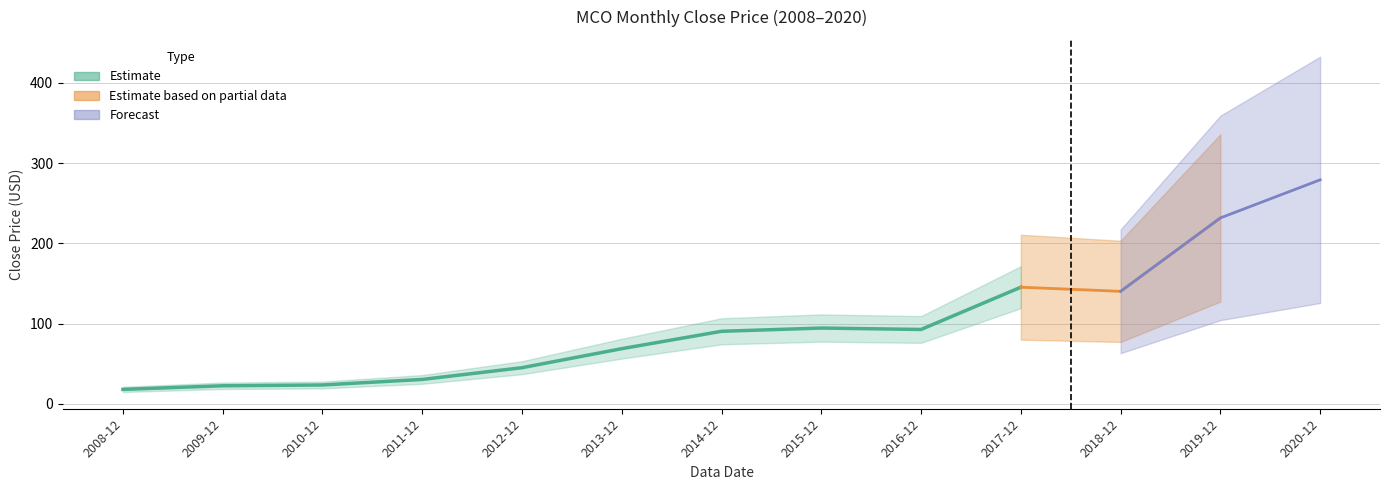

What value does the data have at 2019-12?

231.6